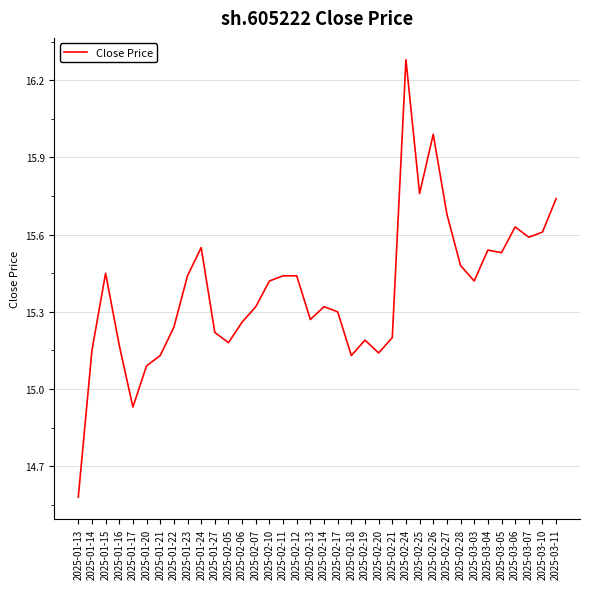

What position from the right is 2025-02-18?

16